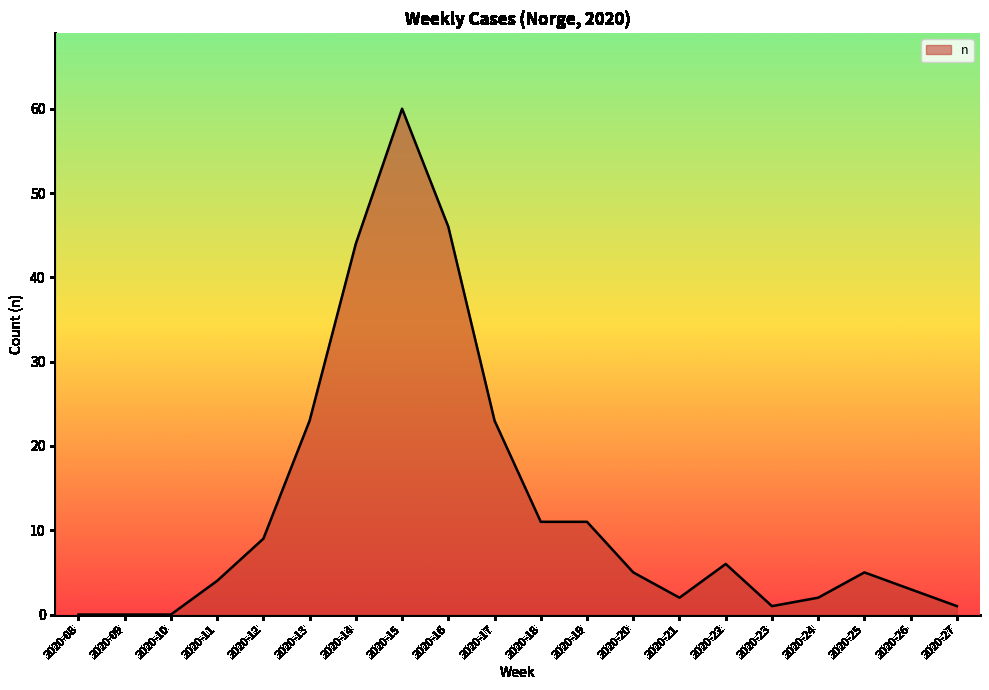

Between 2020-22 and 2020-19, which is larger?

2020-19